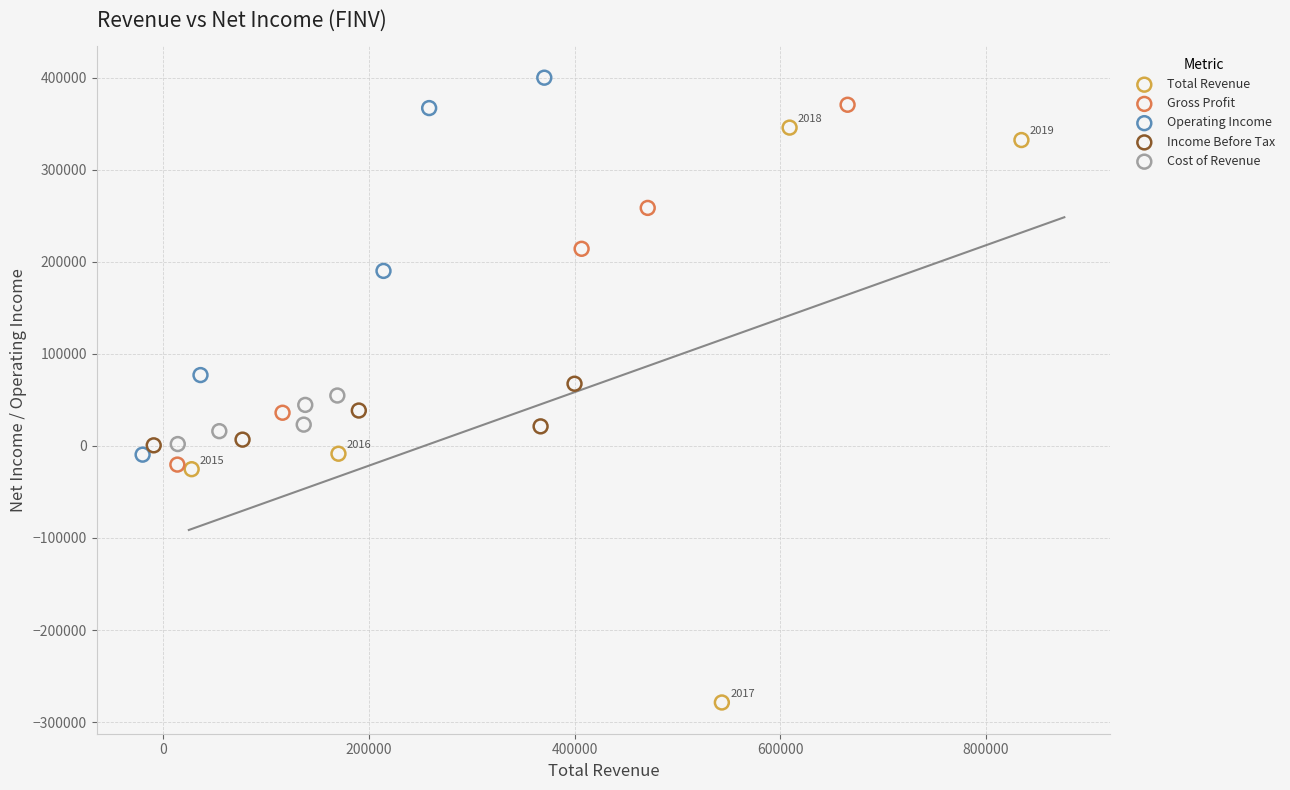

Which series has the widest spread of Y values?

Total Revenue